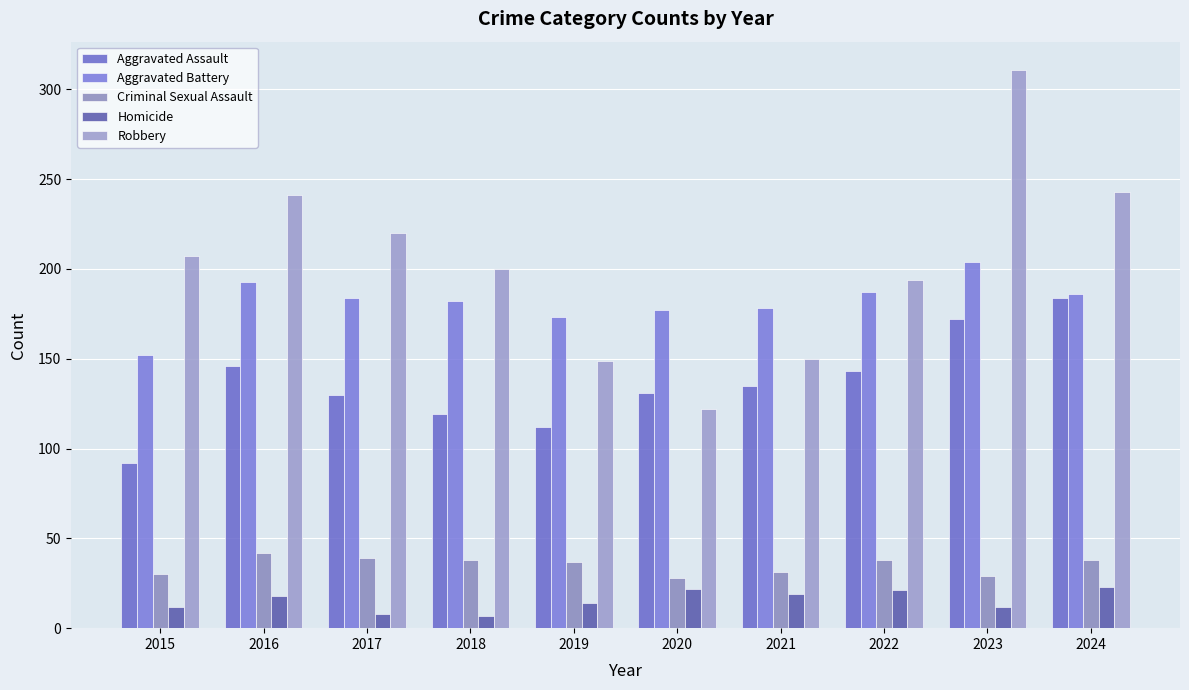

Which series has the largest total across all categories?

Robbery